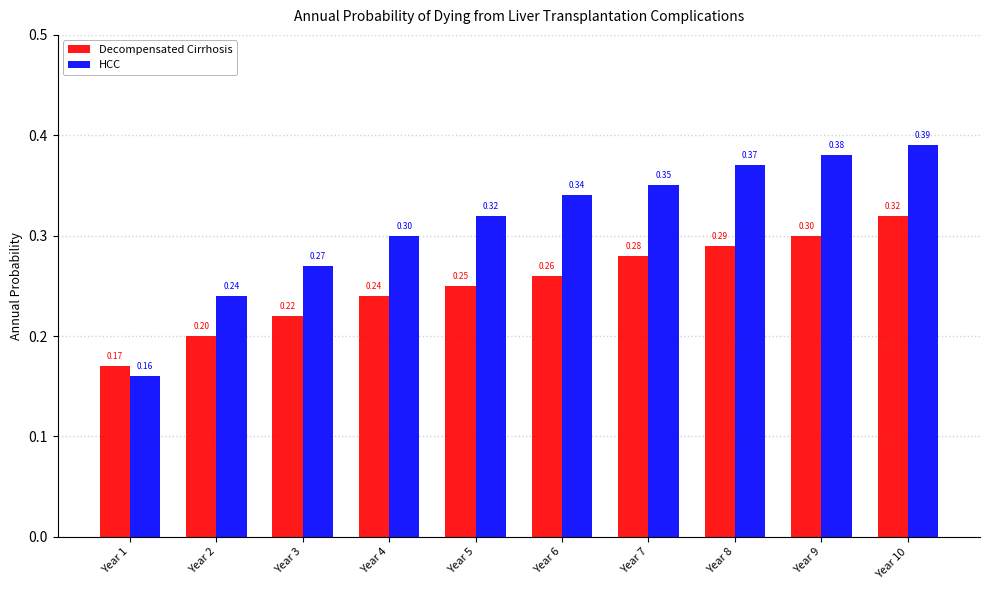

Between Year 1 and Year 3, which series saw the biggest shift?

HCC